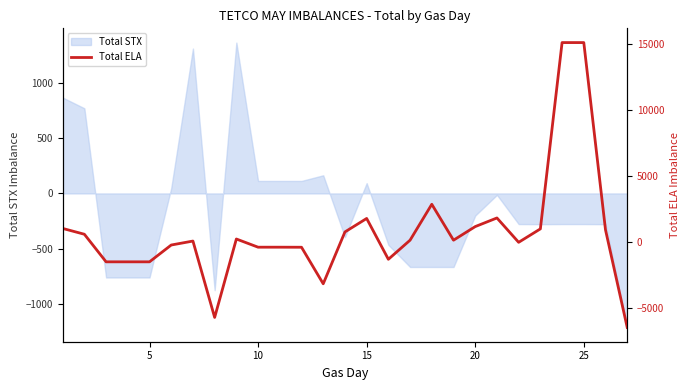

What is the minimum value for Total STX?

-1212